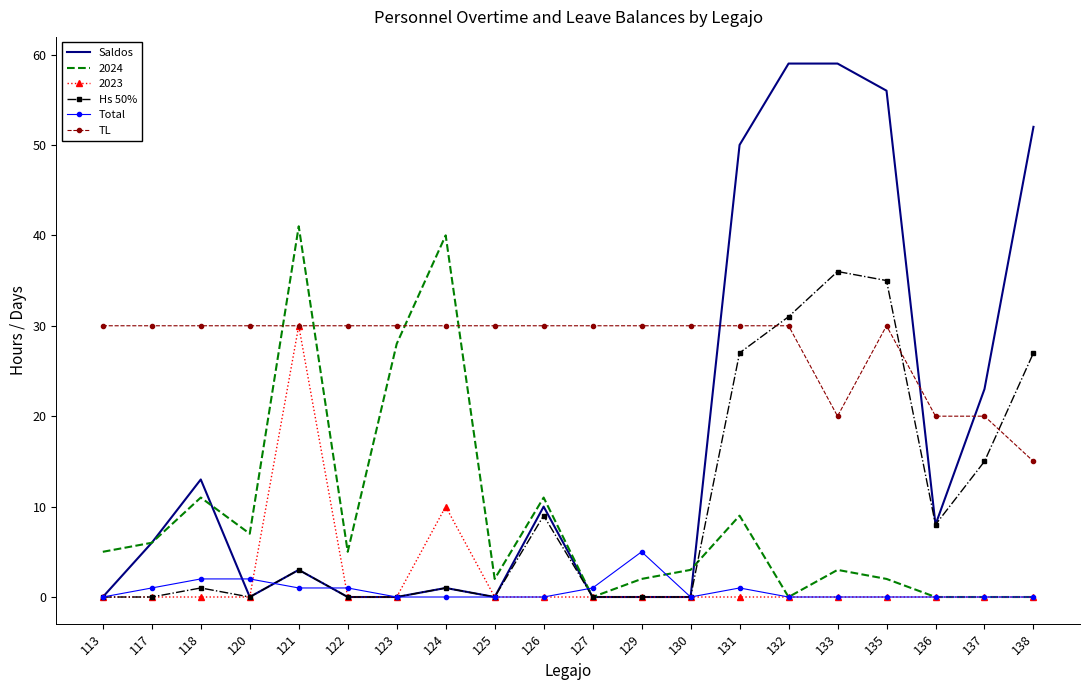

At how many categories does at least one series exceed 33?

7